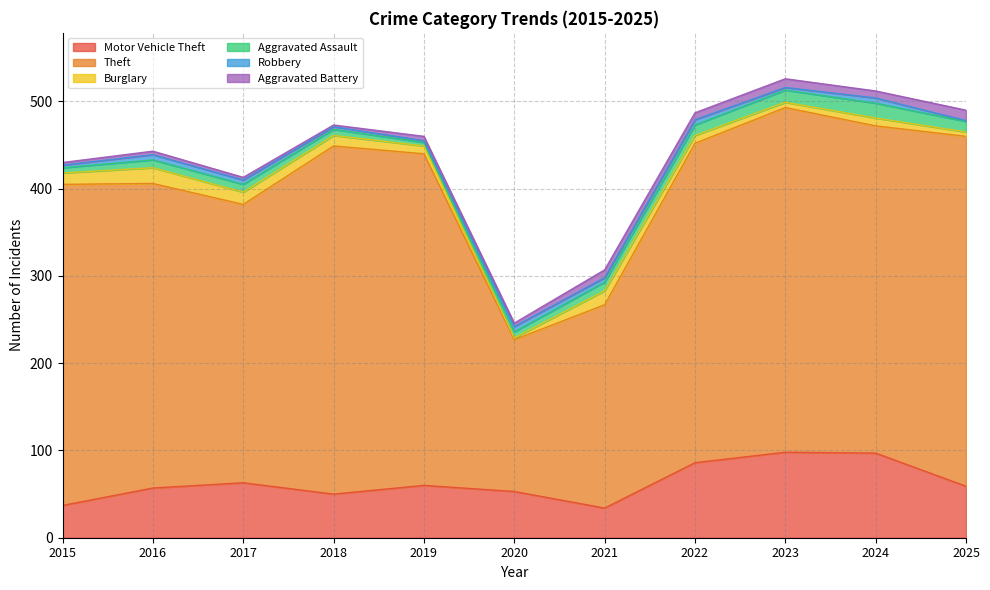

At 2017, list the series in order from largest to smallest.

Theft, Motor Vehicle Theft, Burglary, Aggravated Assault, Robbery, Aggravated Battery